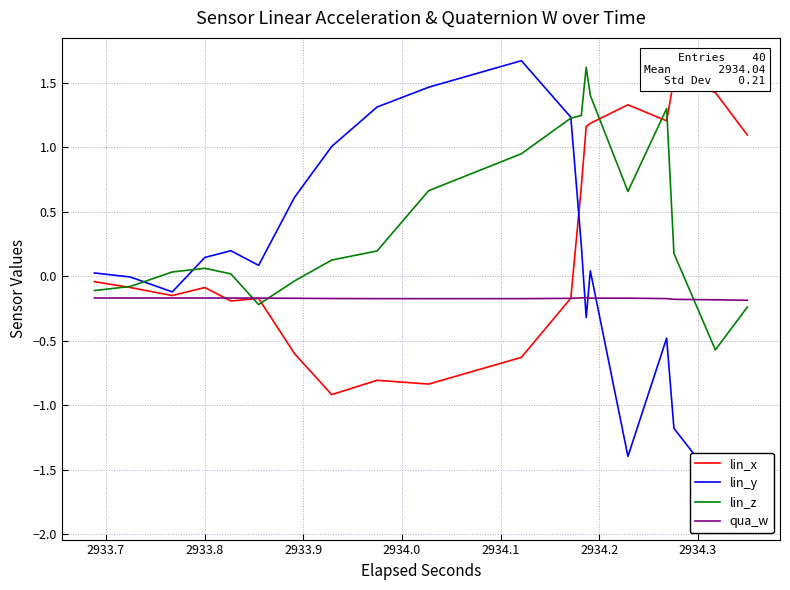

True or false: lin_y and lin_x cross at least once.

True